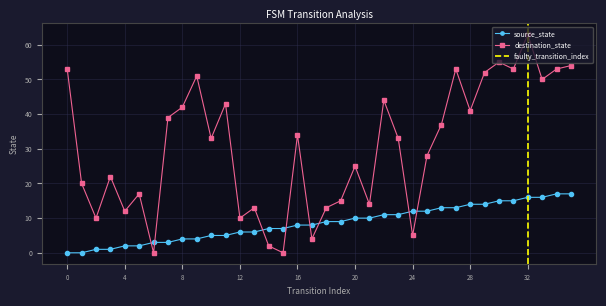

What is the value of the destination_state point at the 35th from the left?

53